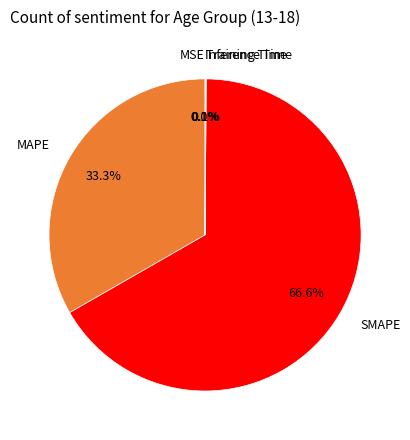

Which category accounts for the majority?

SMAPE